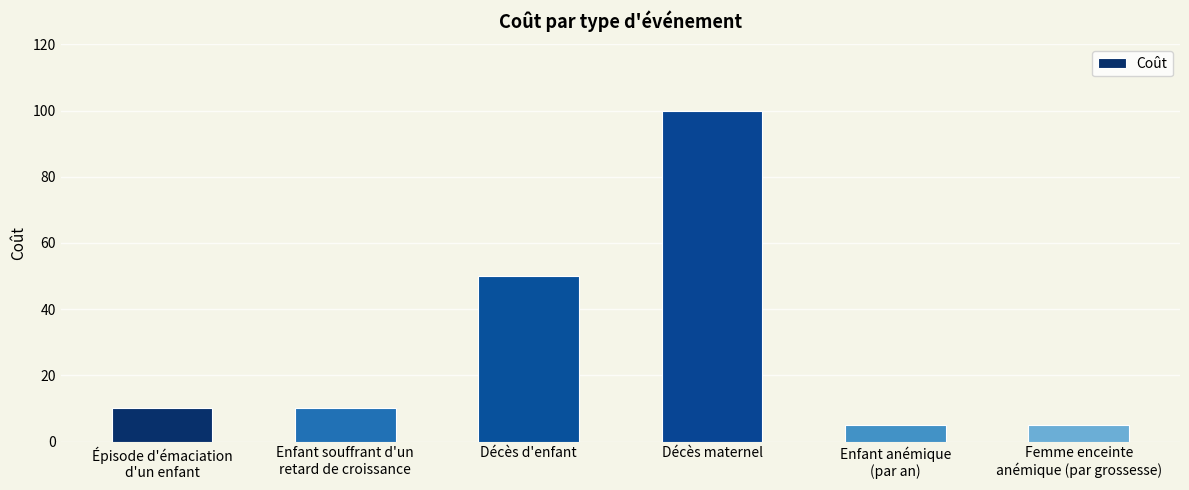

What value does the data have at Décès d'enfant?

50